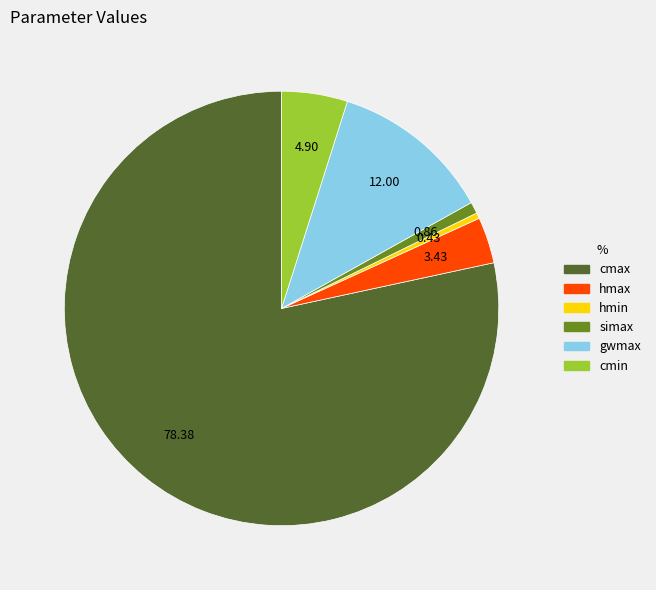

Is there any slice that represents more than half of the pie?

Yes